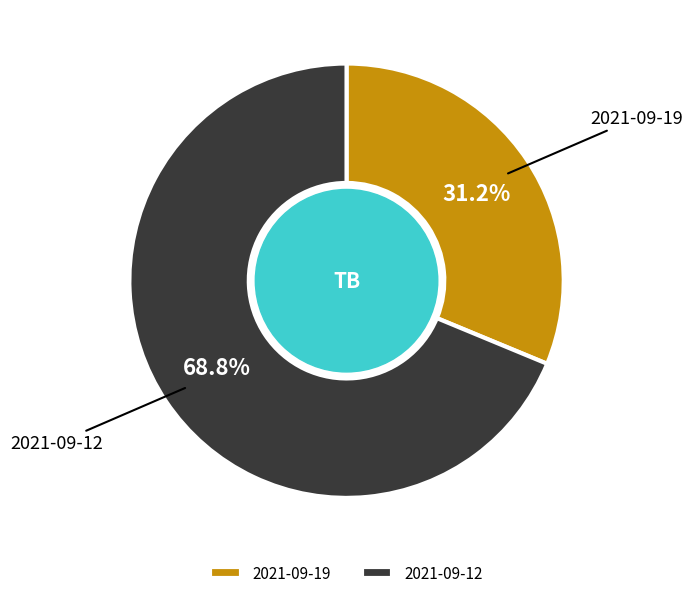

Which has a higher value, 2021-09-19 or 2021-09-12?

2021-09-12